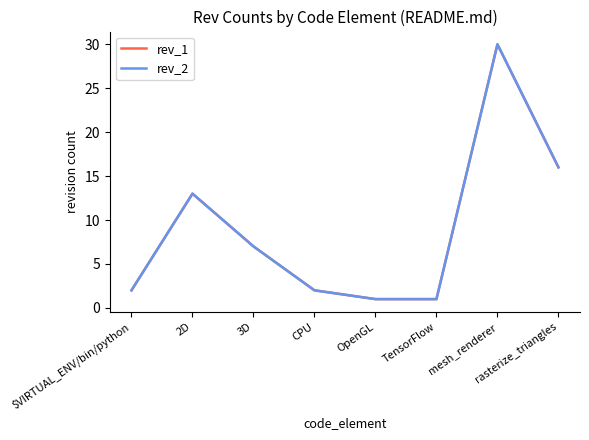

Is this an area chart (filled region under the line)?

No